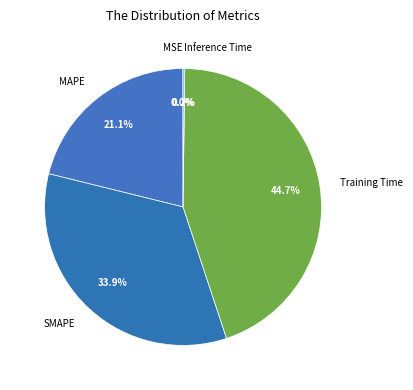

Is there a majority slice in this chart?

No